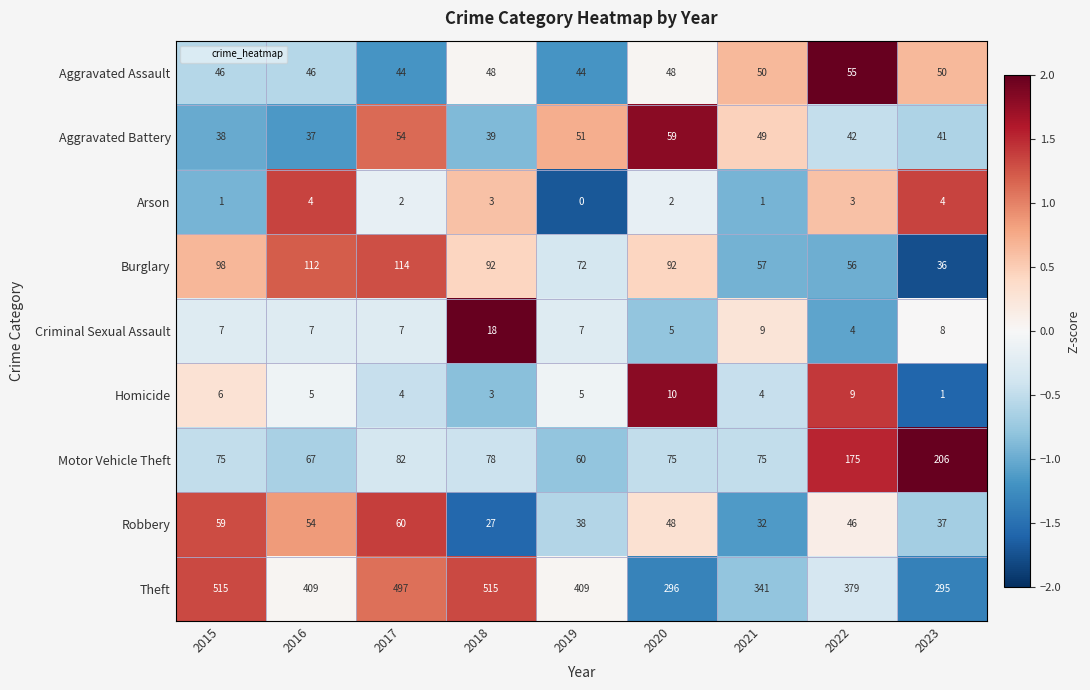

Is the value of Homicide at 2015 greater than the value of Aggravated Battery at 2017?

No